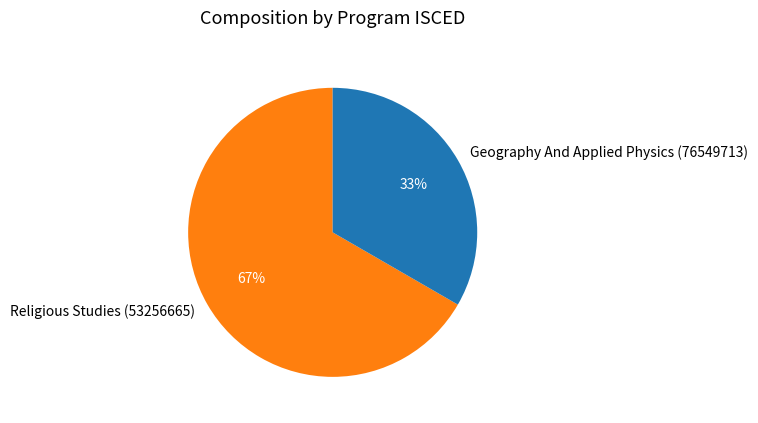

To the nearest percent, what percentage of the pie is Geography And Applied Physics (76549713)?

33%